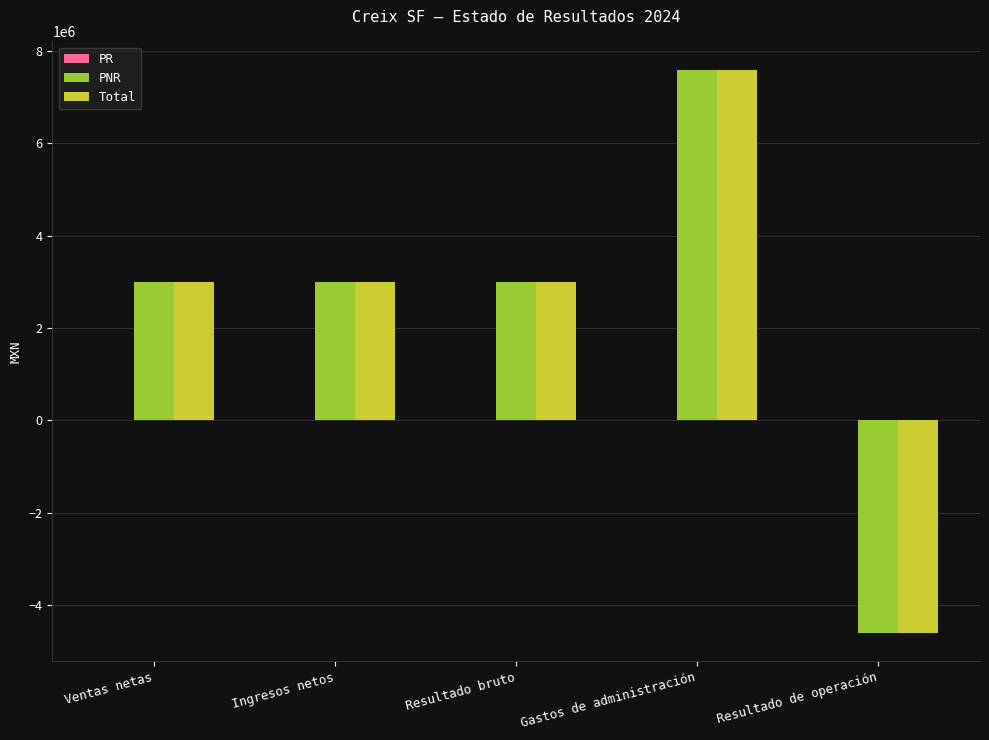

How many groups of bars are there?

5